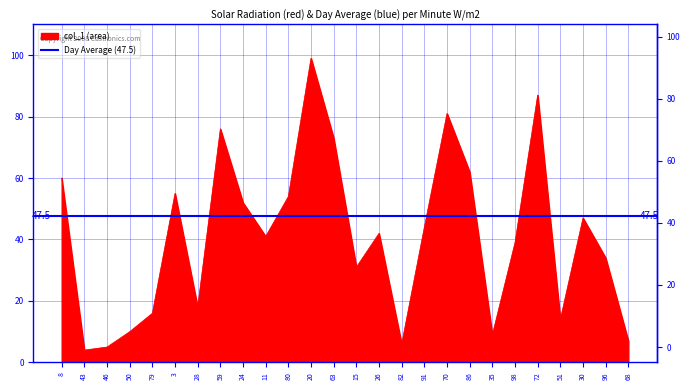

Reading right to left, list all the values displayed in this chart.

68=7	96=34	30=47	51=14	72=87	98=39	35=9	86=62	70=81	91=44	82=6	26=42	15=31	63=73	20=99	80=54	11=41	24=52	59=76	28=18	3=55	79=16	50=10	46=5	43=4	8=60